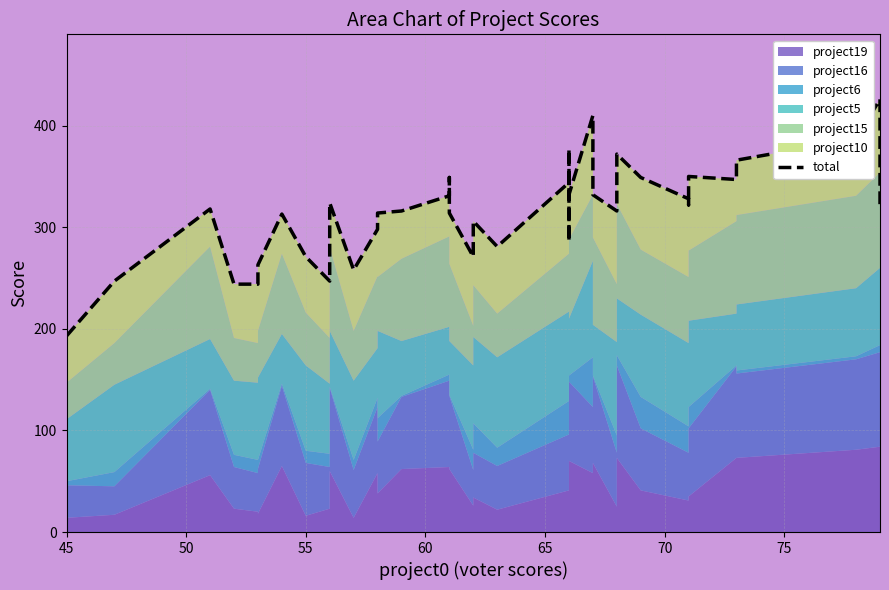

How many interior local peaks (higher than both neighbors) does the data have?

11